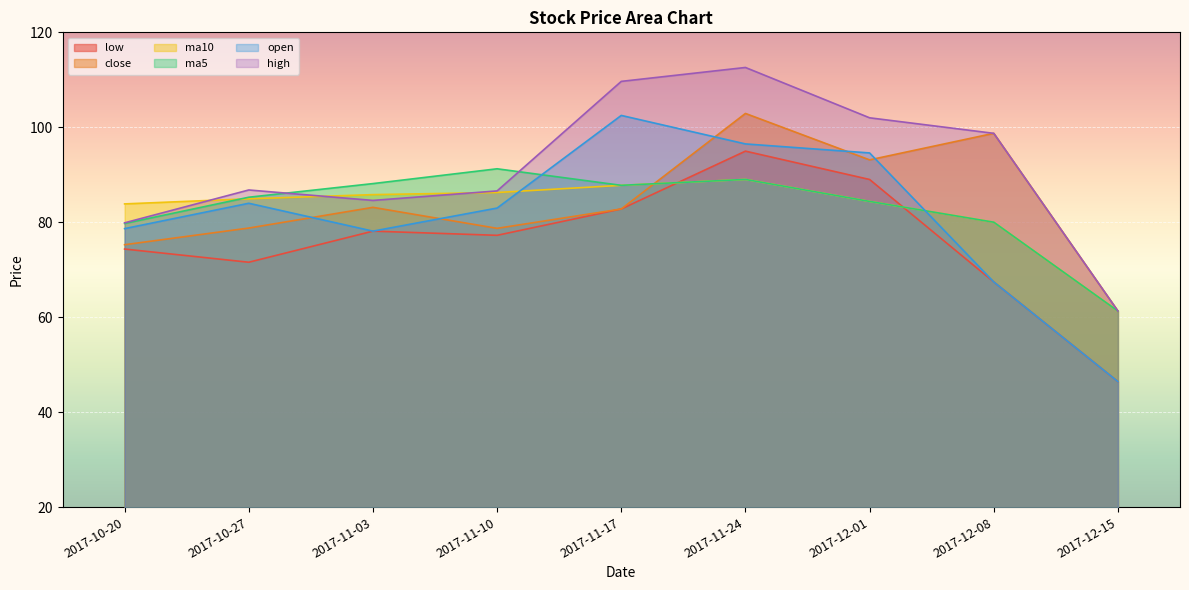

What is the difference between the open values at 2017-10-27 and 2017-11-17?

18.5